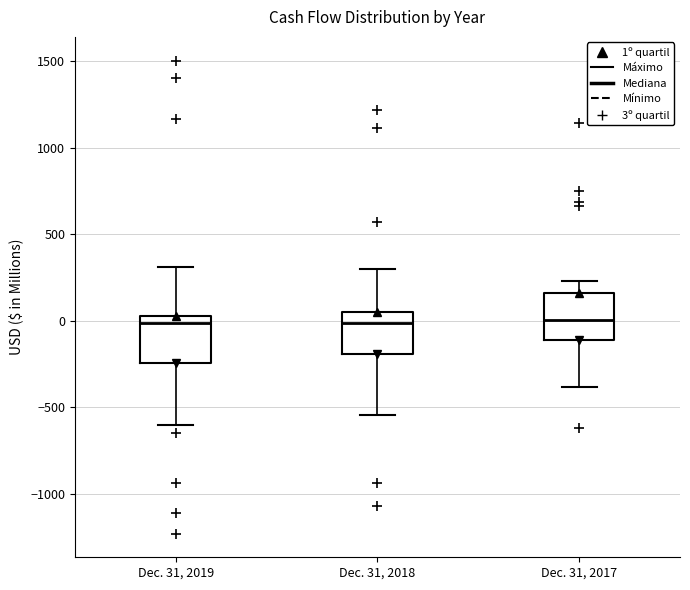

Reading left to right, transcribe this box plot: for each box, give where its median line is, the range the box spans, and where its two whiskers end, as read against the y-axis. The values are not printed on the chart, so give them approximately, as read against the axis.

Dec. 31, 2019: median 0, box -250 to 50, whiskers -600 to 300
Dec. 31, 2018: median 0, box -200 to 50, whiskers -550 to 300
Dec. 31, 2017: median 0, box -100 to 150, whiskers -400 to 250